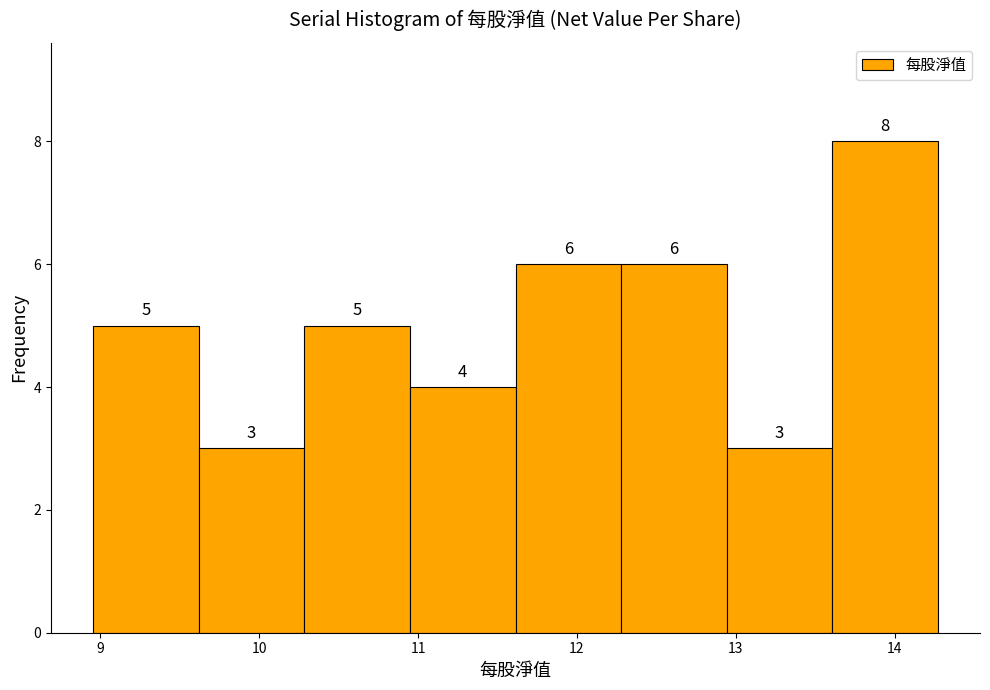

What is the height of the bar covering 13.6 to 14.3 on the x-axis? The bar edges are not printed on the chart, so give them approximately, as read against the axis.

8